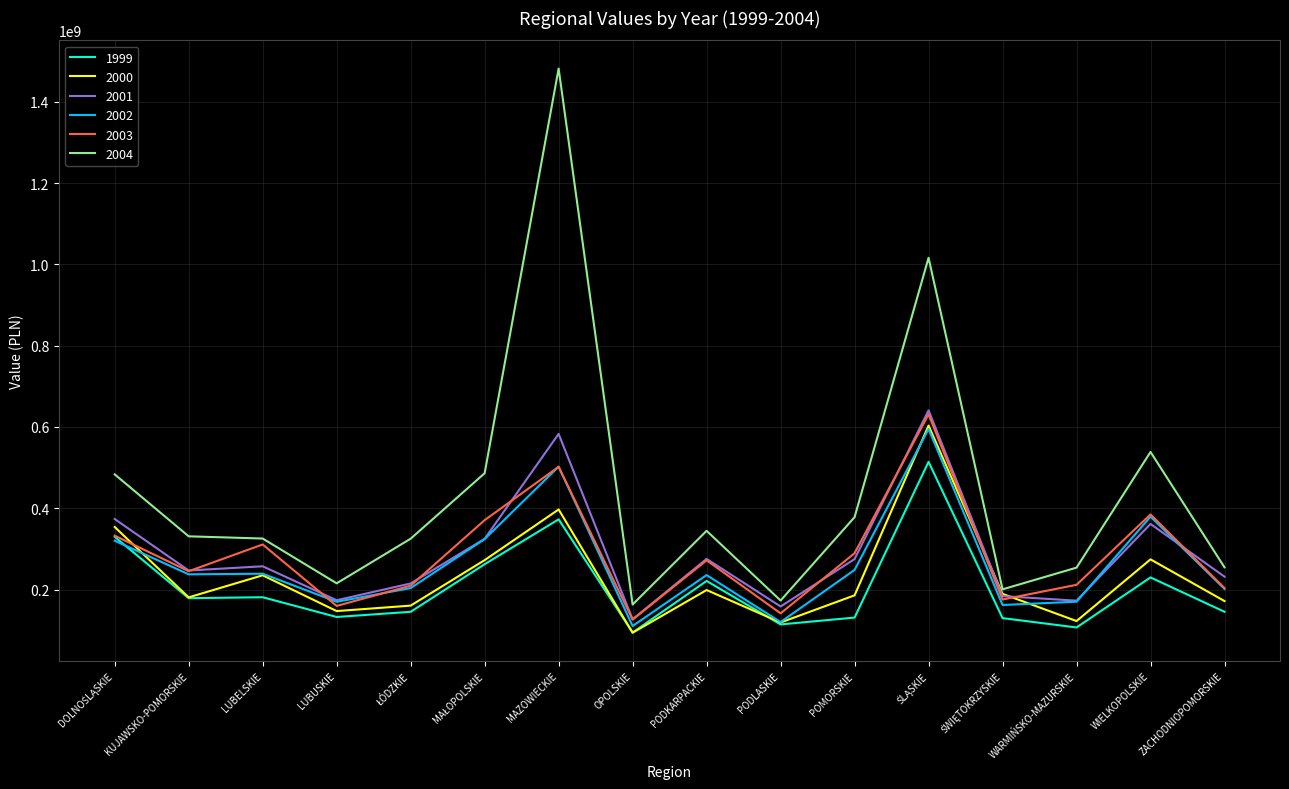

The value of 1999 at PODKARPACKIE is 221107691. True or false?

True